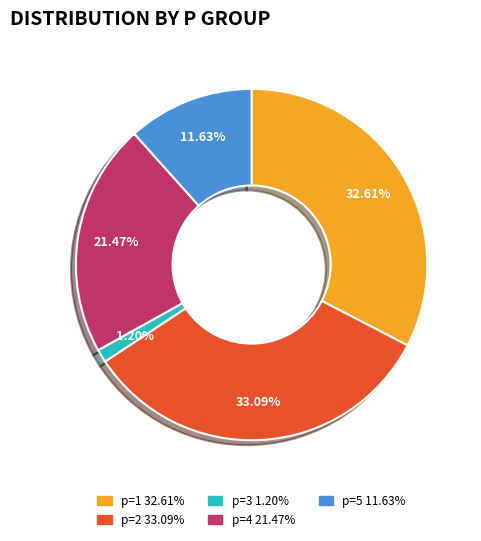

To the nearest percent, what is the combined percentage of p=2 and p=5?

45%